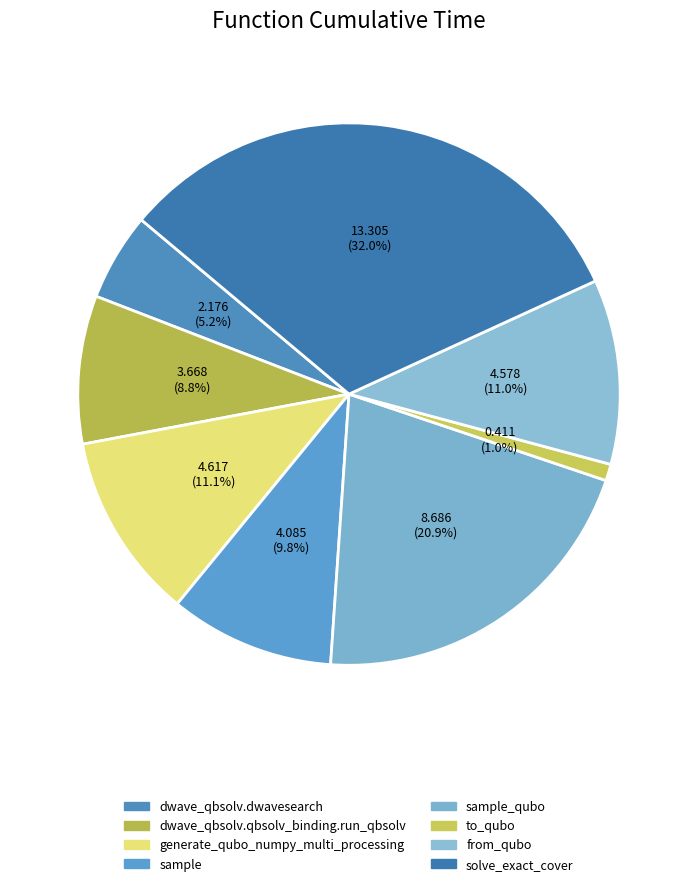

Count the number of slices in the pie.

8